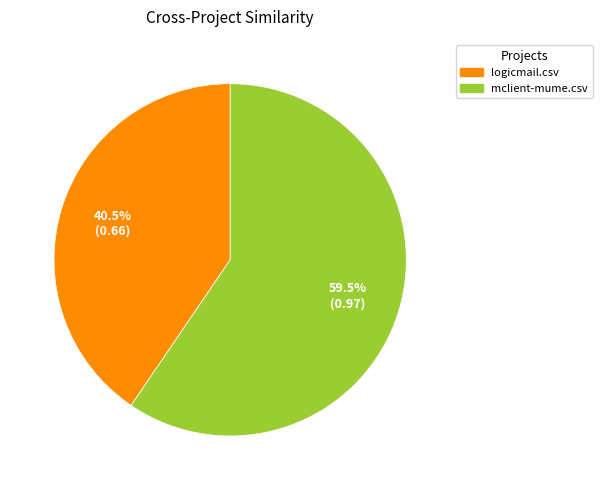

What is the total percentage of mclient-mume.csv and logicmail.csv?

100.0%